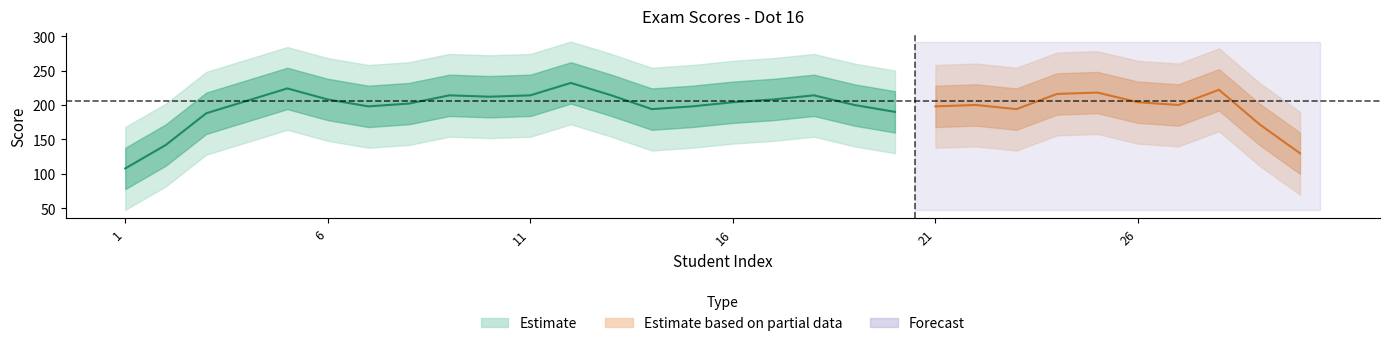

Which has a higher value, 1 or 4?

4